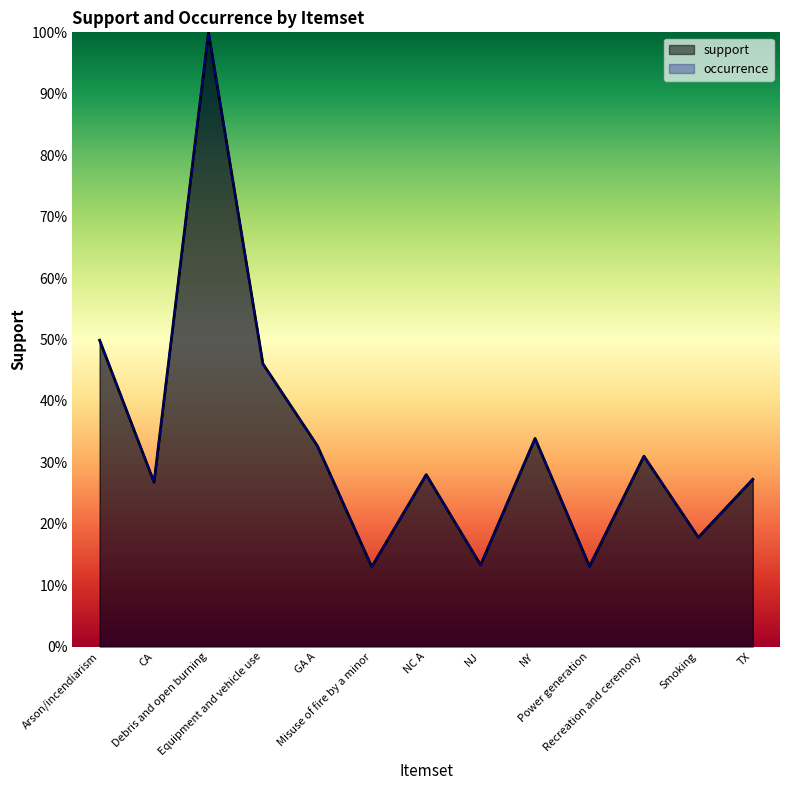

Reading right to left, what are all the values shown in this chart?

support: 0.3	0.2	0.3	0.1	0.3	0.1	0.3	0.1	0.3	0.5	1.0	0.3	0.5
occurrence: 0.3	0.2	0.3	0.1	0.3	0.1	0.3	0.1	0.3	0.5	1.0	0.3	0.5